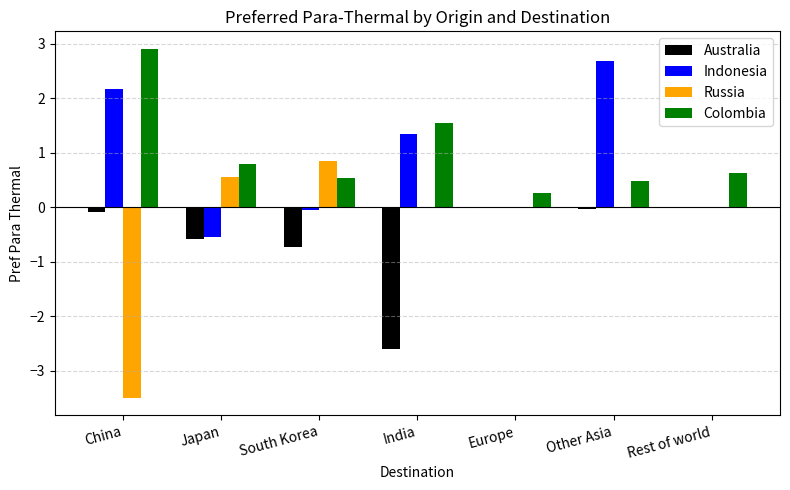

At which label is Colombia closest to 1?

Japan